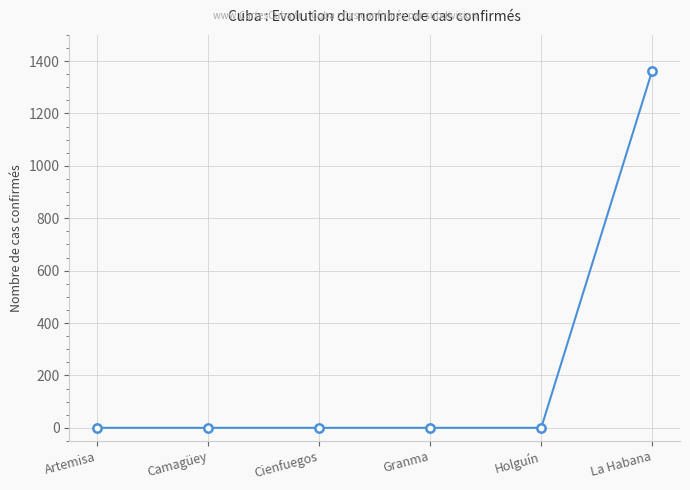

True or false: the data shows 0 at Holguín.

True